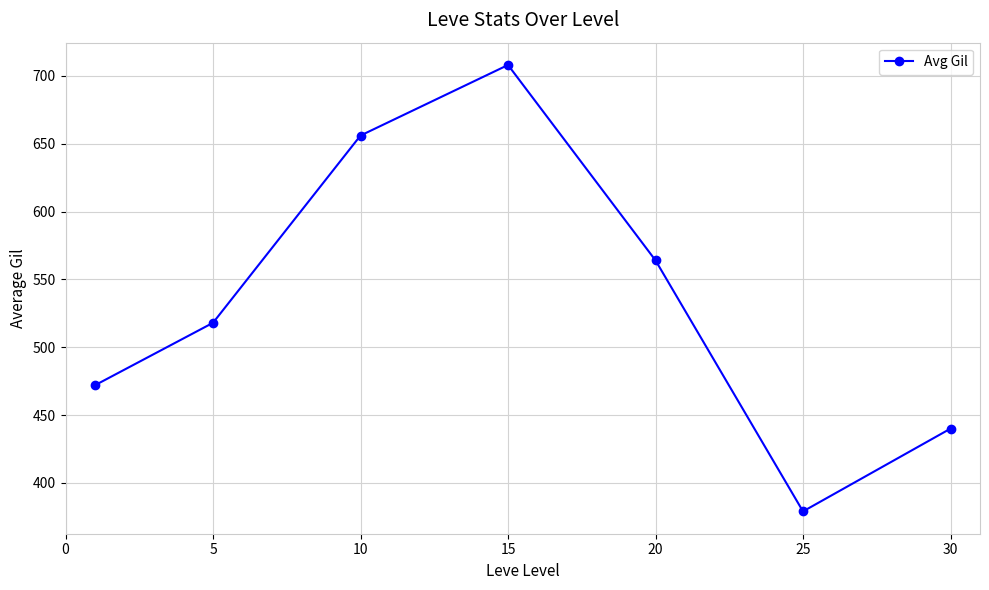

Is this an area chart (filled region under the line)?

No